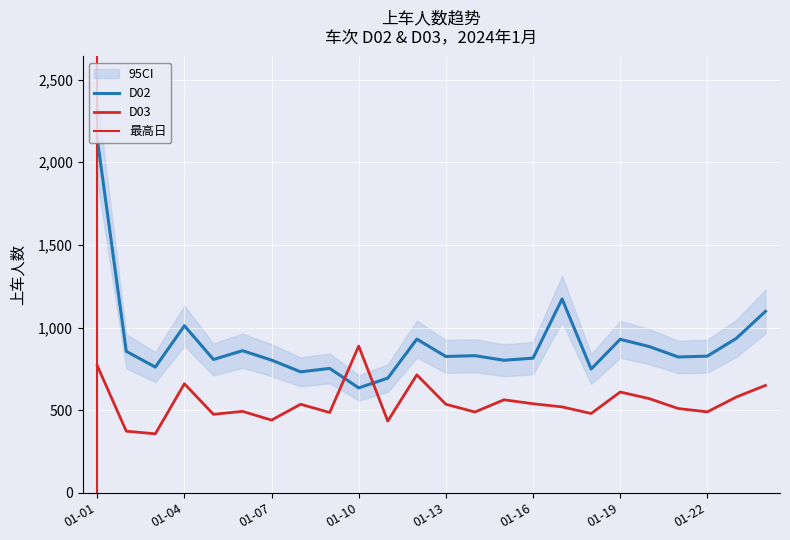

How many values in the D03 series are below 536?

12